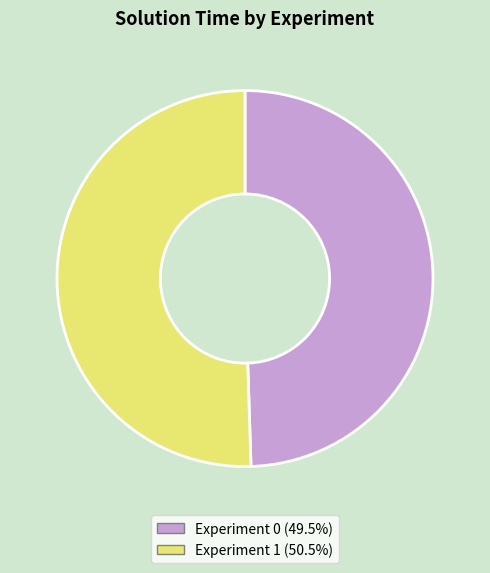

How many slices are in this pie chart?

2